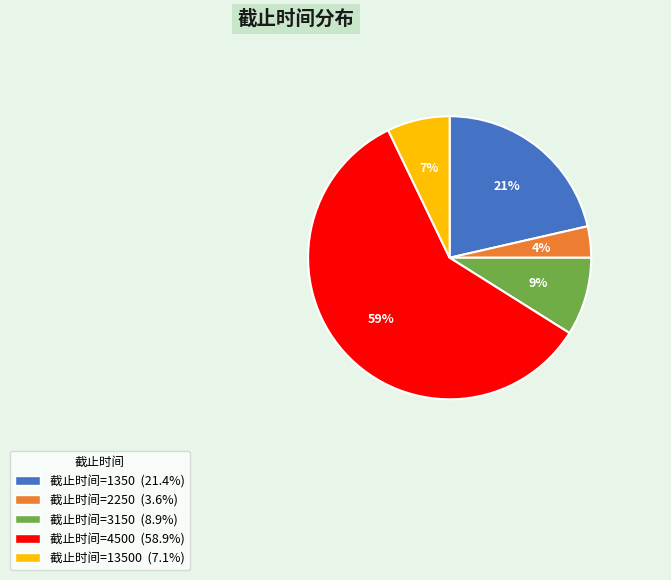

Is there any slice that represents more than half of the pie?

Yes